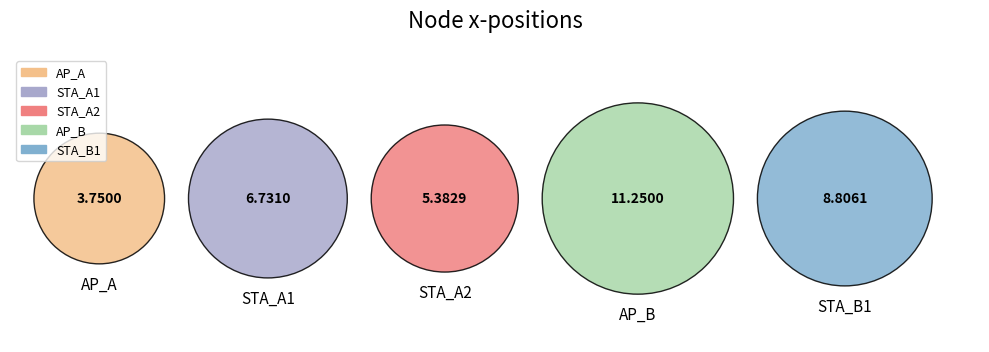

Is it true that AP_B is 23% of the pie?

False